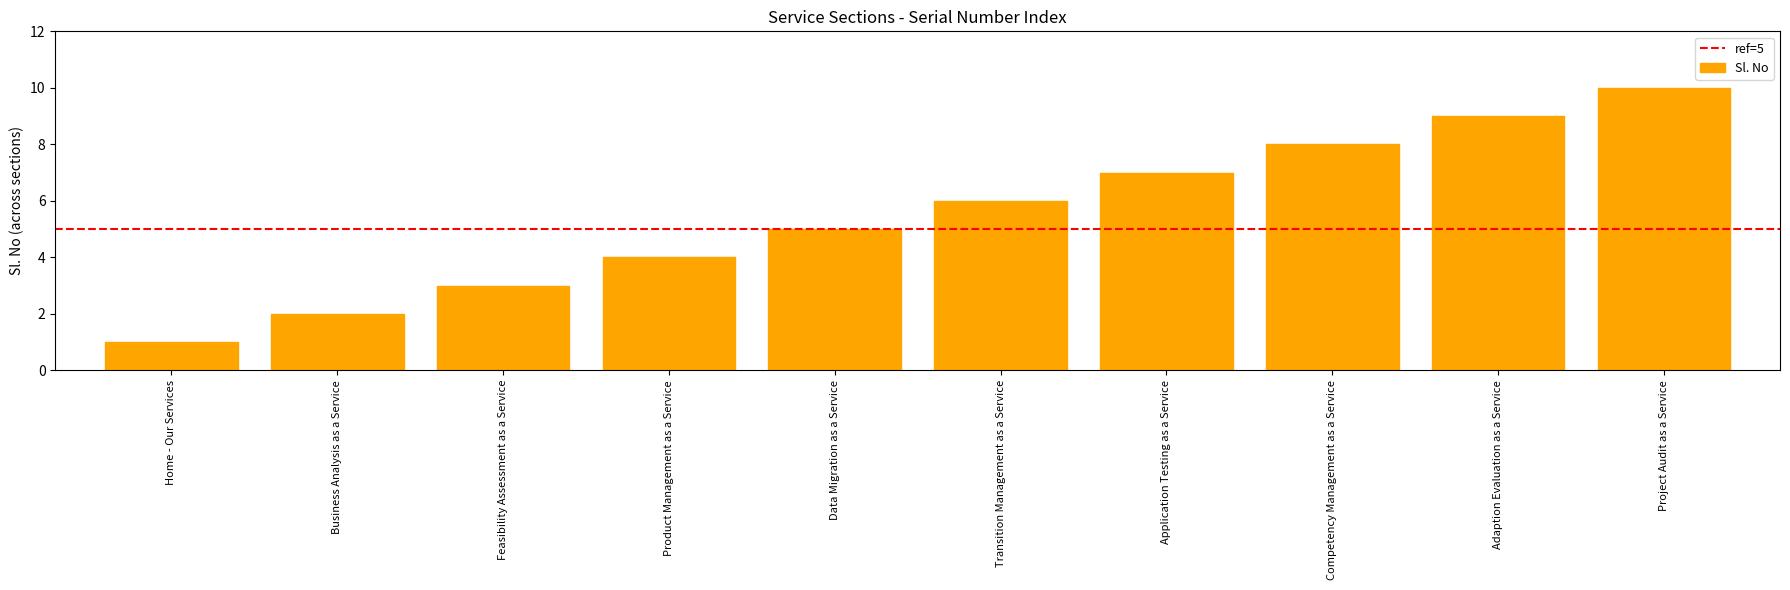

What is the difference between the values at Transition Management as a Service and Application Testing as a Service?

1